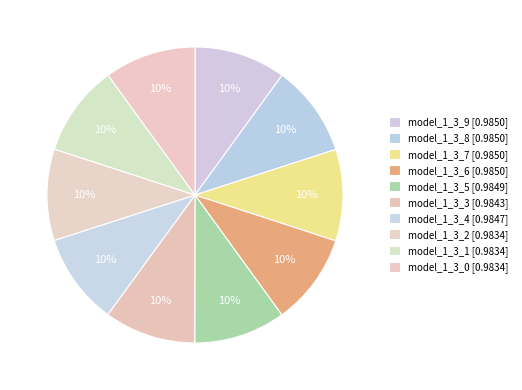

Count the number of slices in the pie.

10